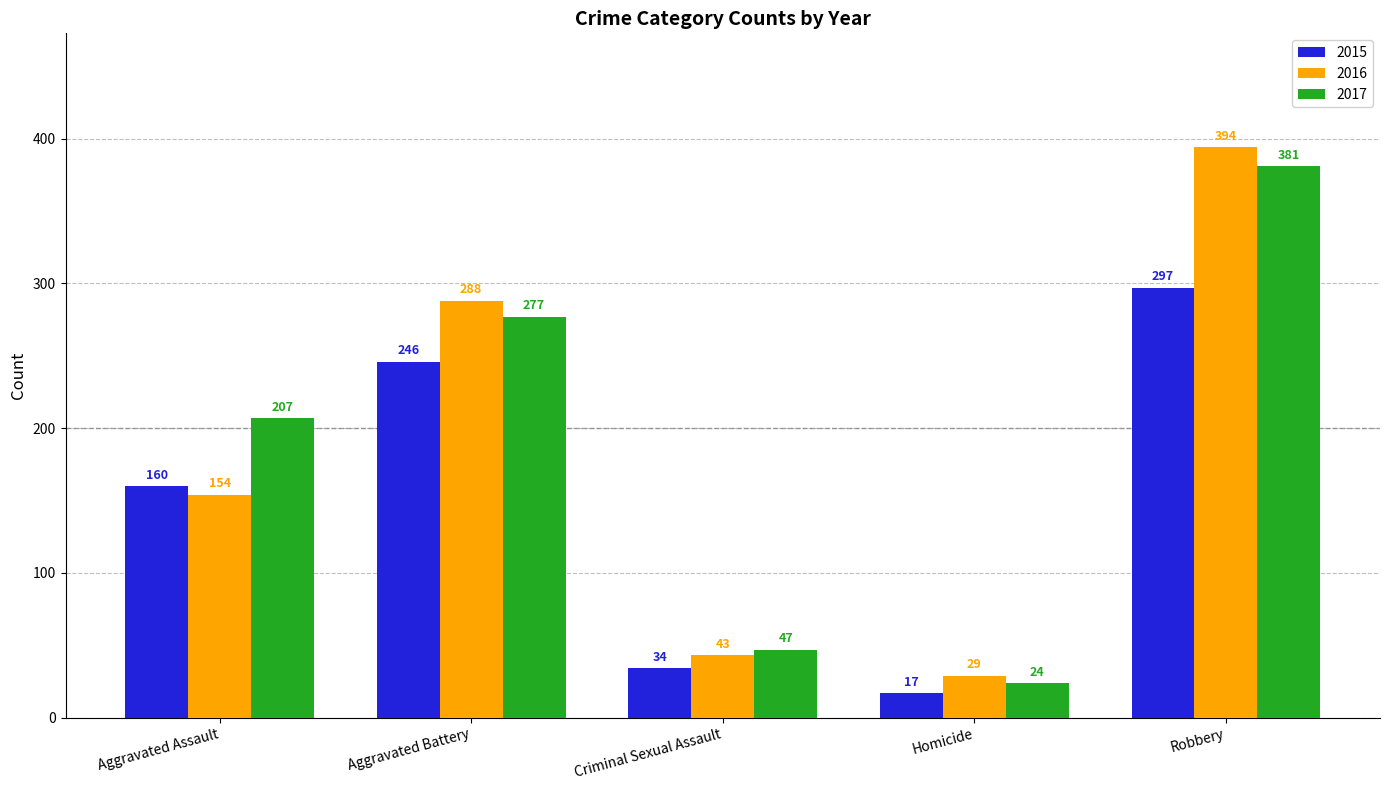

Read the 2016 value at Criminal Sexual Assault.

43